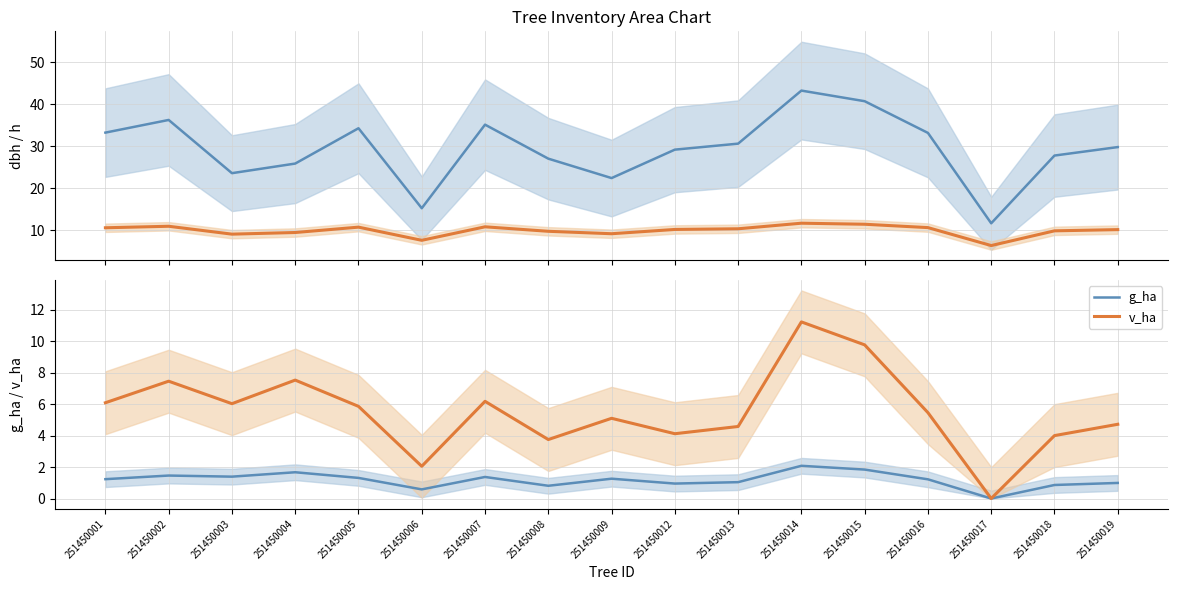

List the series in order of their peak value, highest first.

dbh, h, v_ha, g_ha